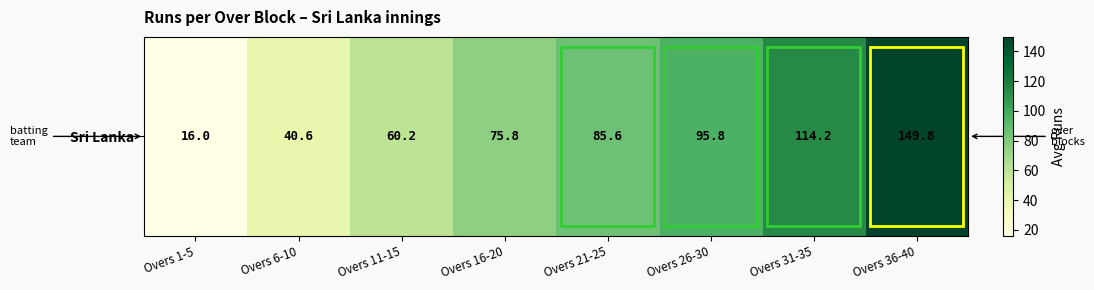

What is the maximum value shown in the chart?

149.8